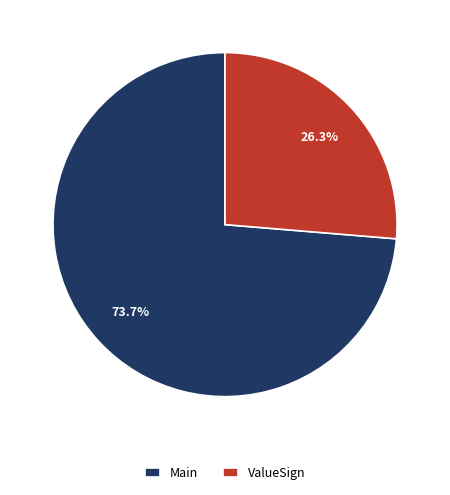

Which has a higher value, ValueSign or Main?

Main